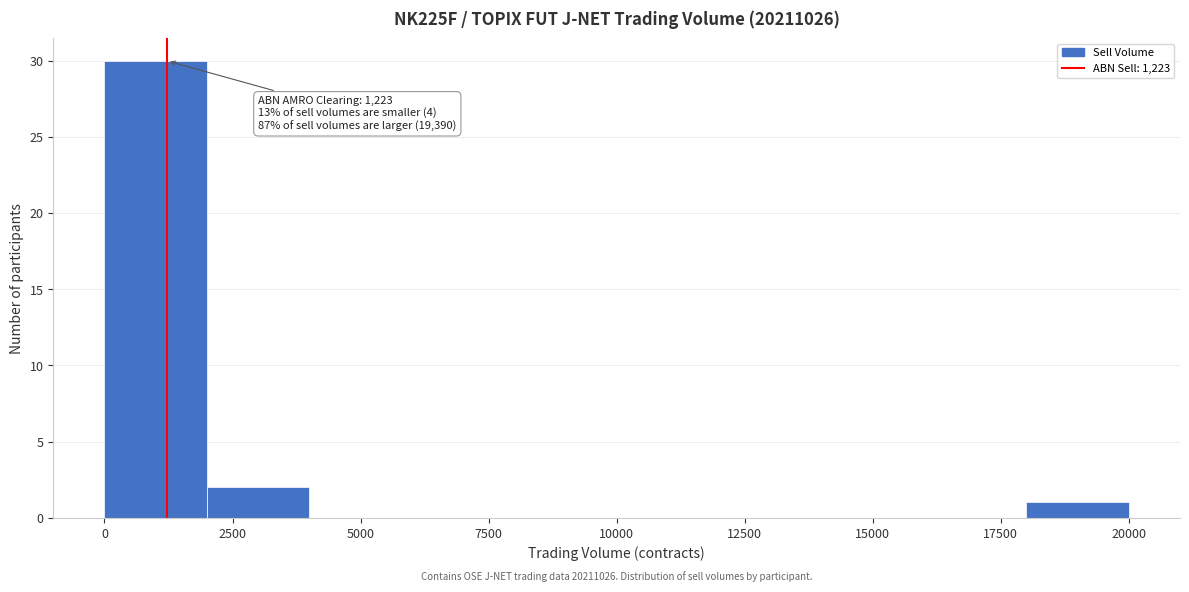

Which range on the x-axis has the tallest bar?

0 to 2000